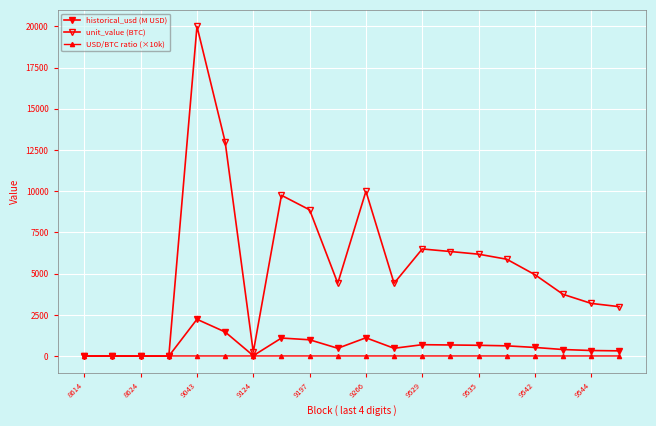

Count the number of data series in this chart.

3